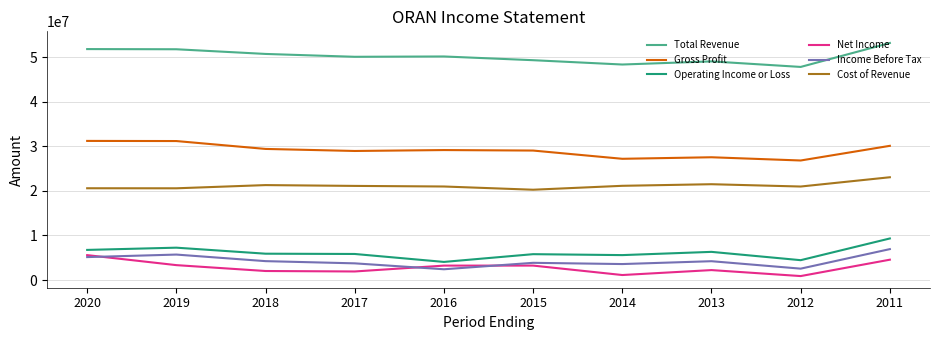

At which label does Net Income first exceed 3243800?

2020